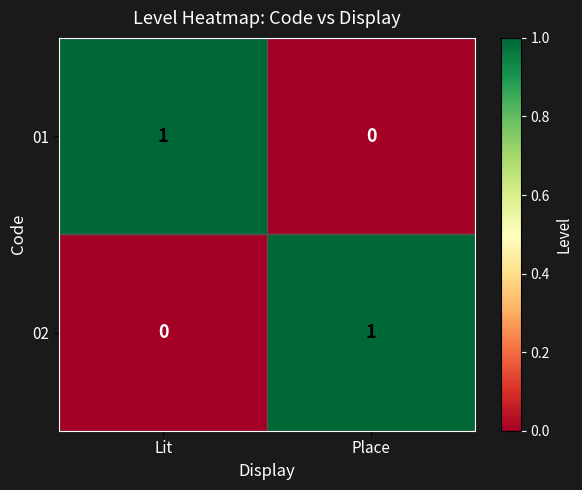

At which label does 02 reach its minimum?

Lit